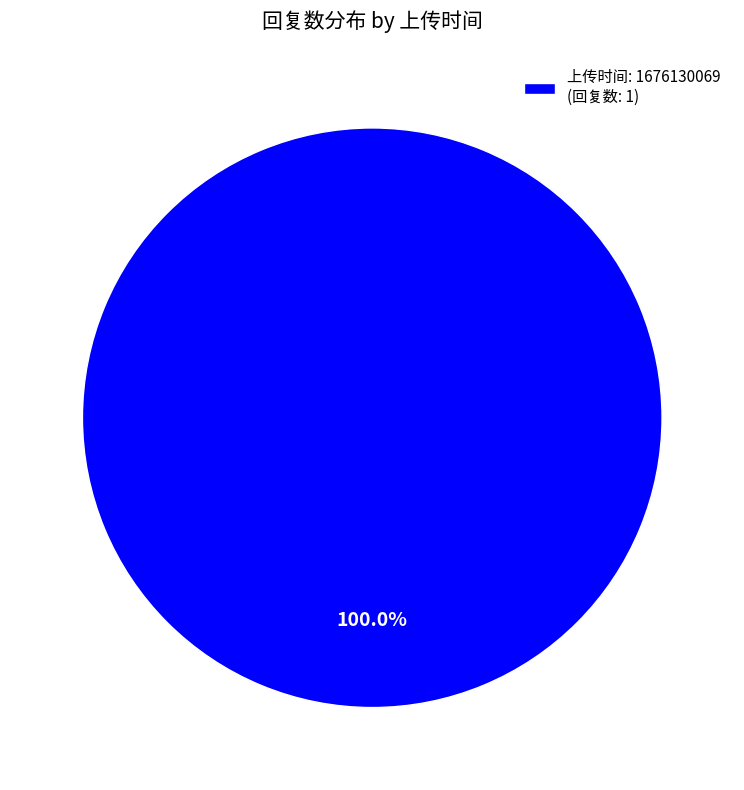

How many segments does this pie chart have?

1